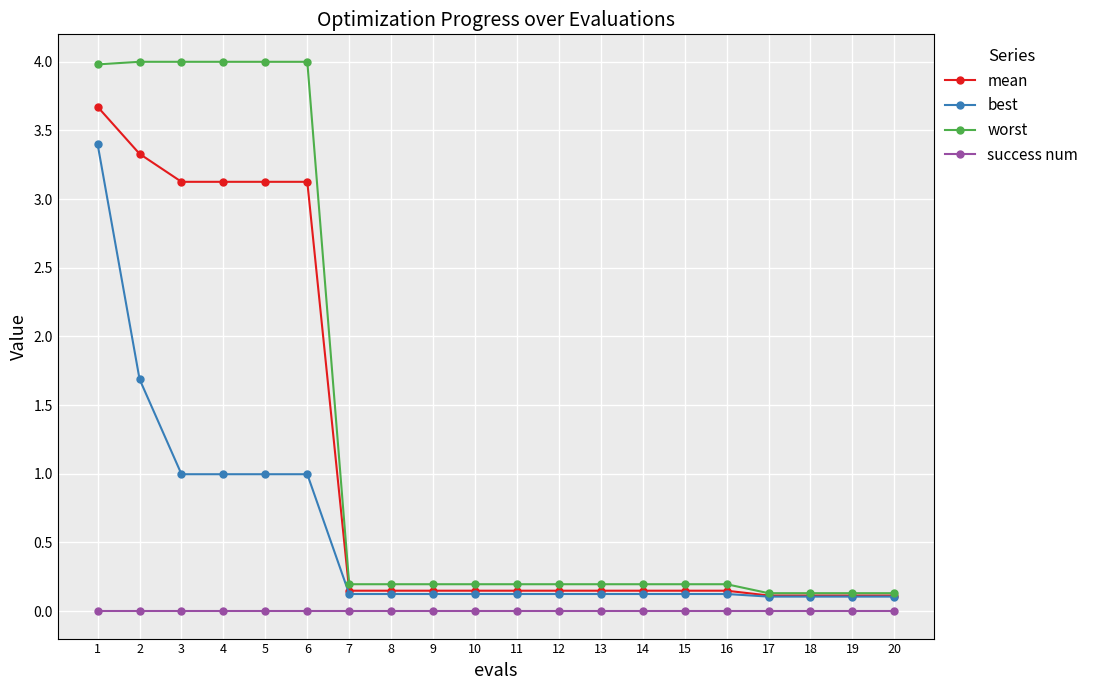

True or false: success num and best intersect in this chart.

False